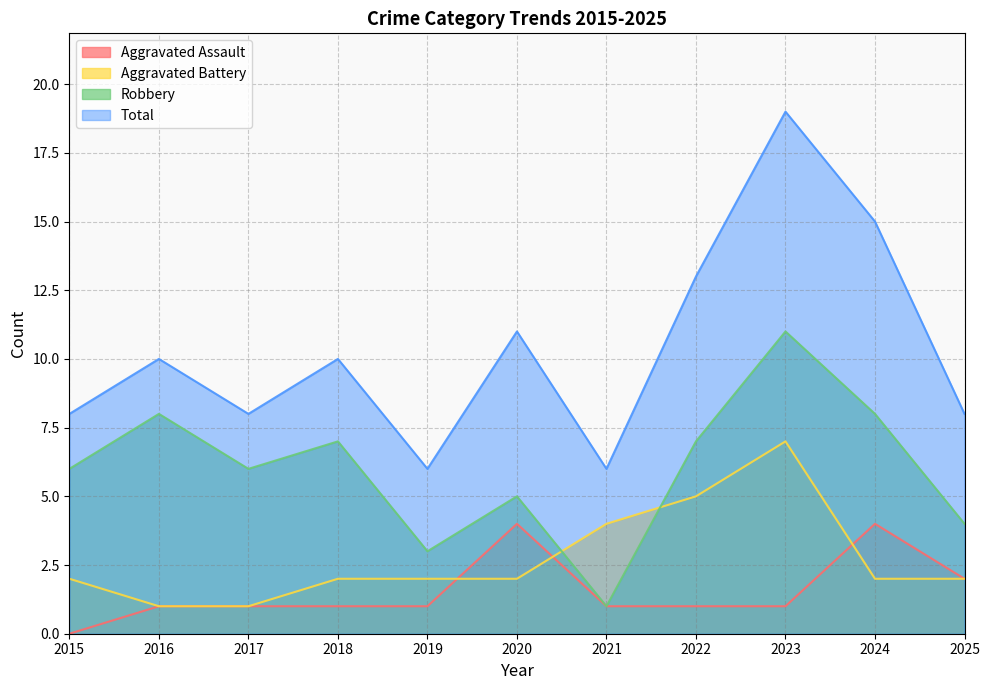

In Total, how many points are higher than both neighbors (excluding endpoints)?

4